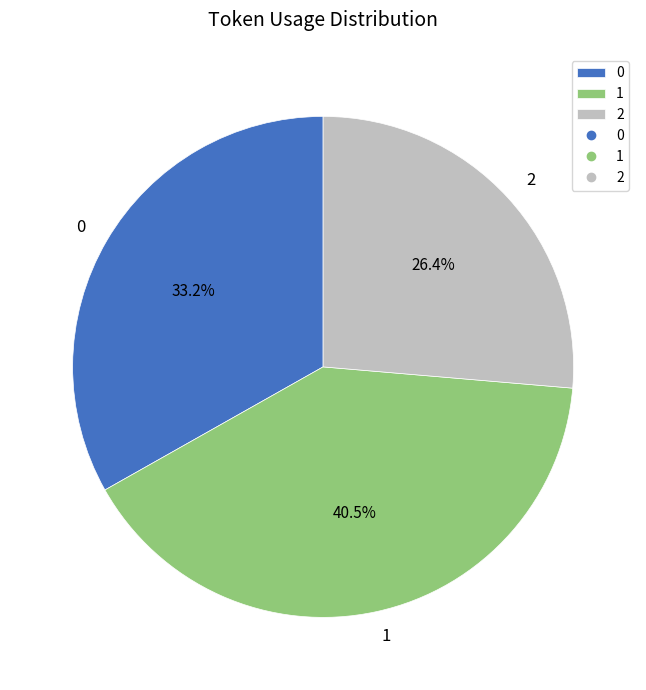

Approximately how many times larger is the value at 0 compared to 1?

0.8